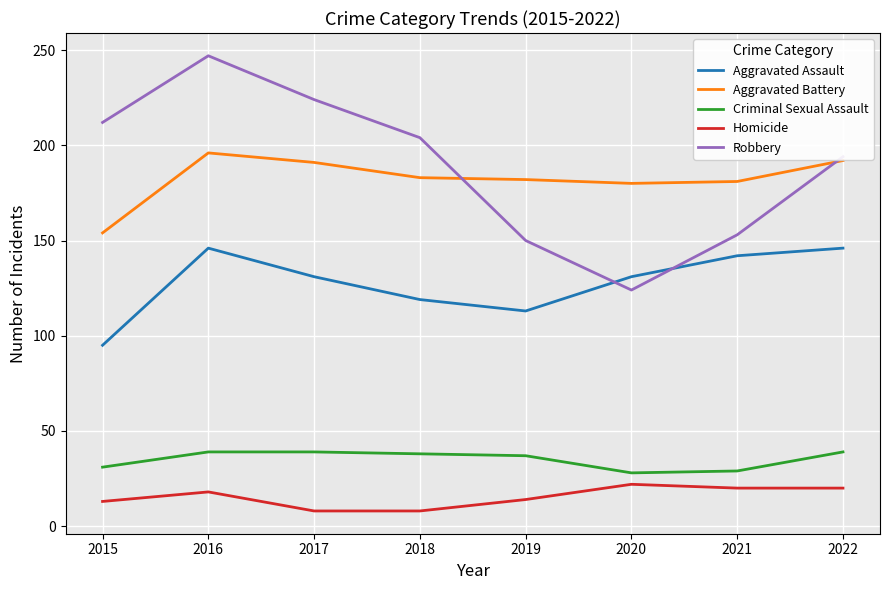

How many lines are shown in the chart?

5